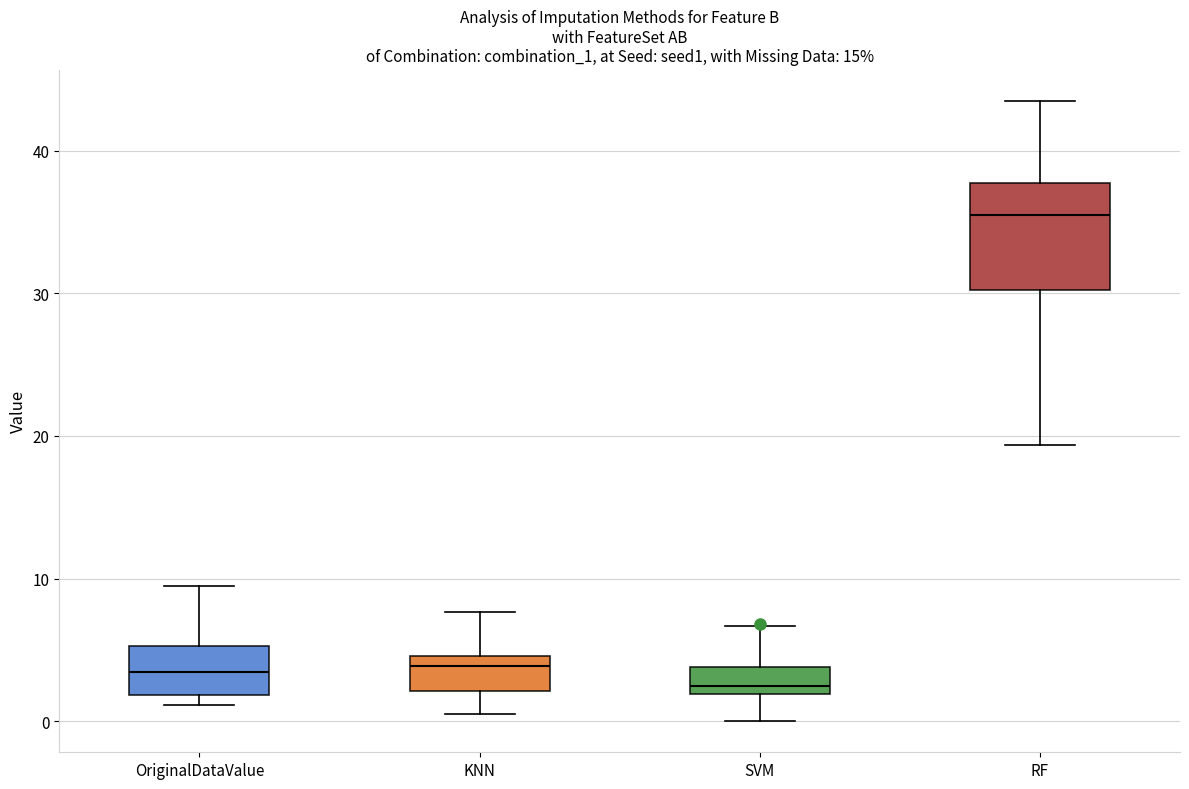

Reading left to right, transcribe this box plot: for each box, give where its median line is, the range the box spans, and where its two whiskers end, as read against the y-axis. The values are not printed on the chart, so give them approximately, as read against the axis.

OriginalDataValue: median 3, box 2 to 5, whiskers 1 to 9
KNN: median 4, box 2 to 5, whiskers 1 to 8
SVM: median 2 (just above the box's lower edge), box 2 to 4, whiskers 0 to 7
RF: median 36, box 30 to 38, whiskers 19 to 44